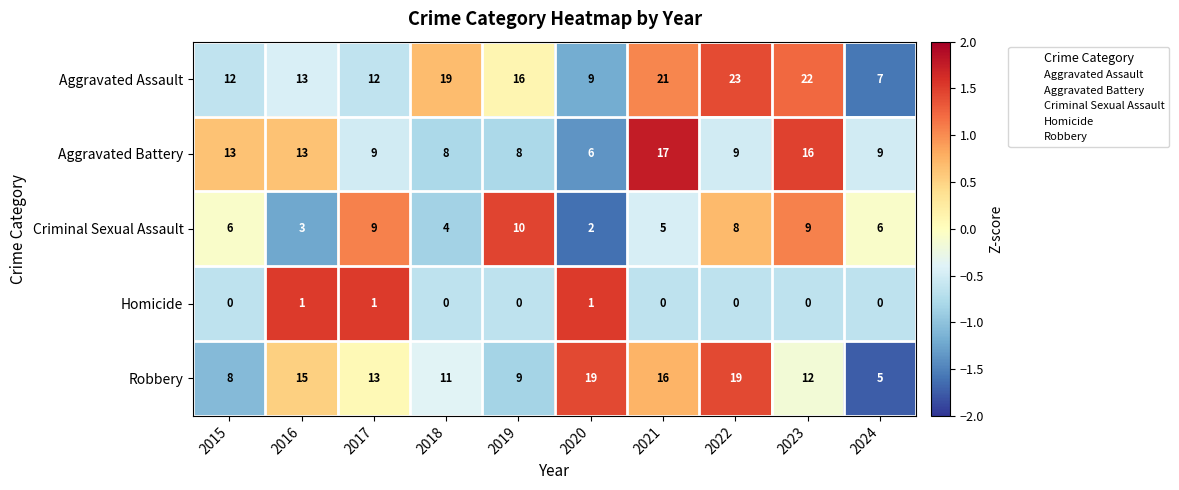

The Homicide series shows 2 at 2020. True or false?

False